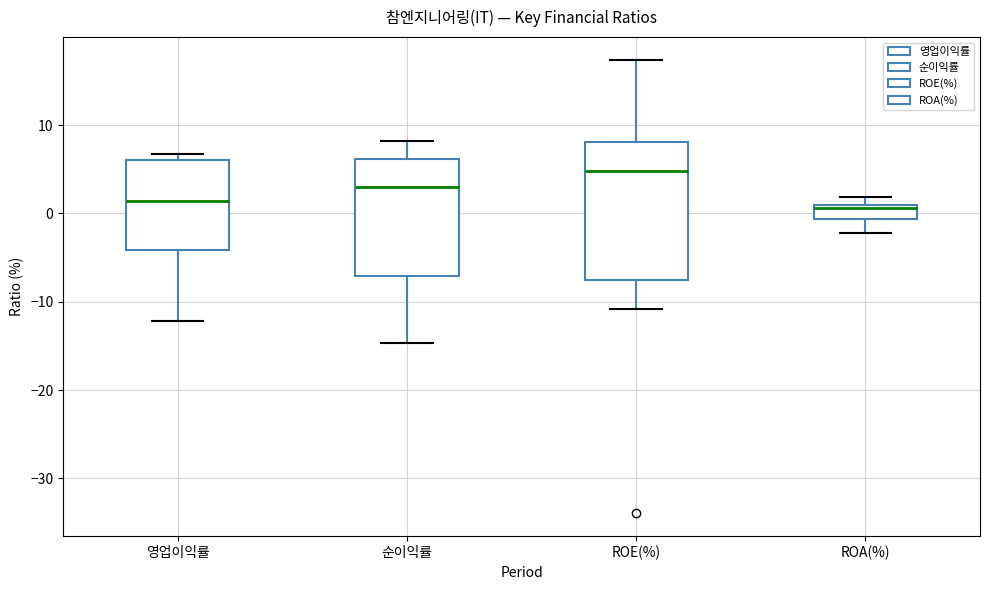

Which box's median line is the highest?

ROE(%)